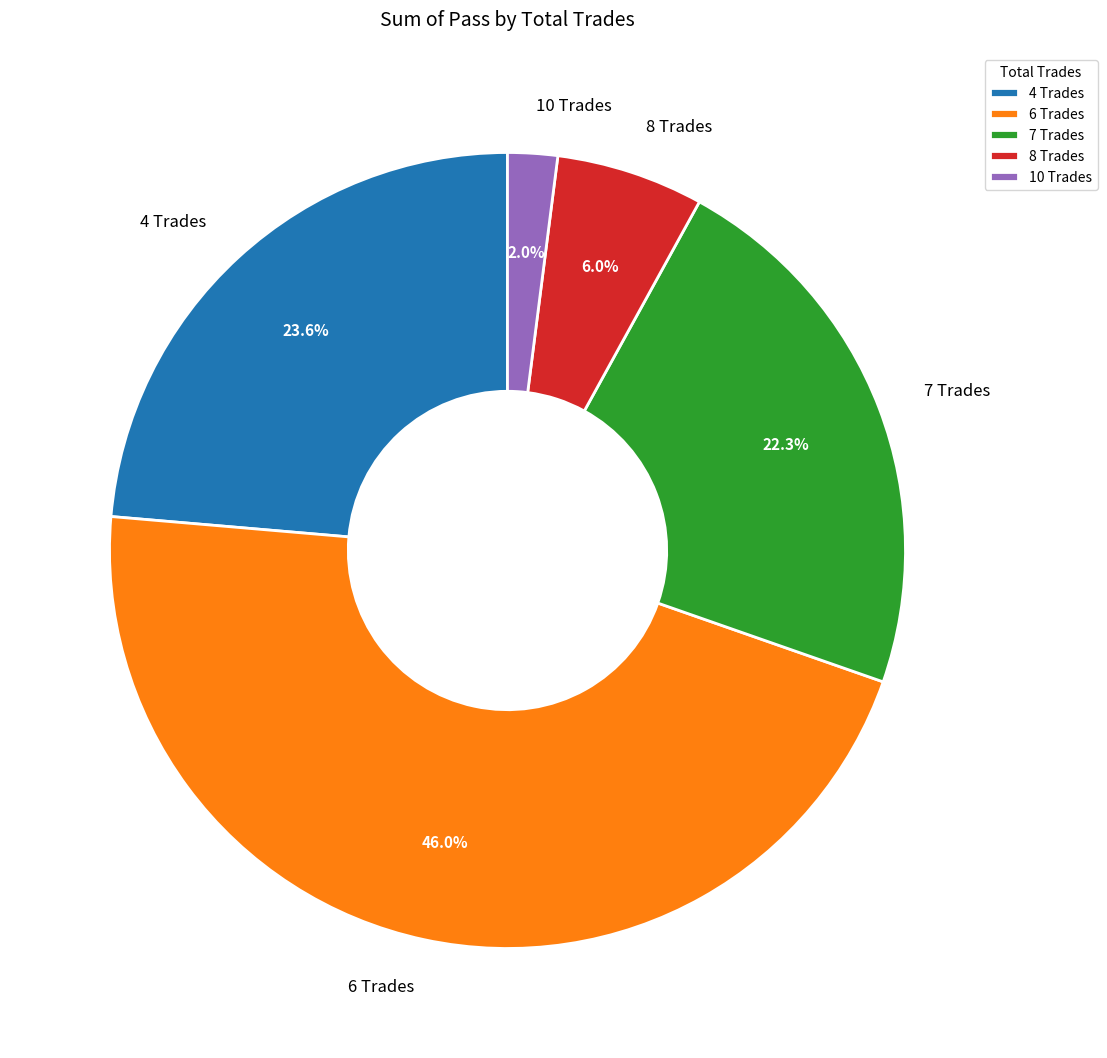

Between 8 Trades and 7 Trades, which is larger?

7 Trades